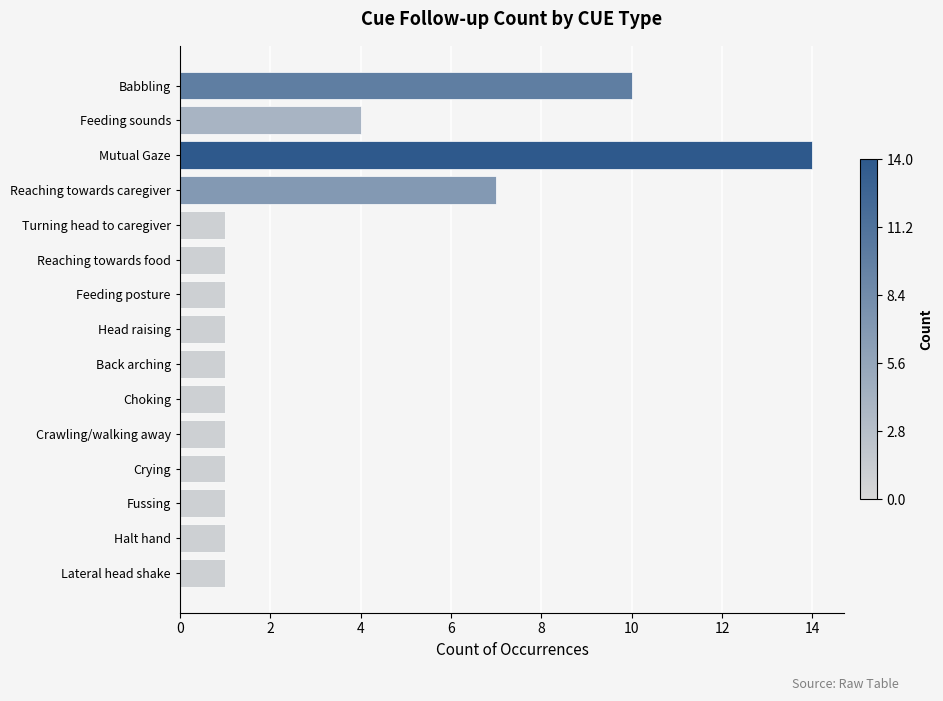

The chart shows a value of 0 at Lateral head shake. True or false?

False